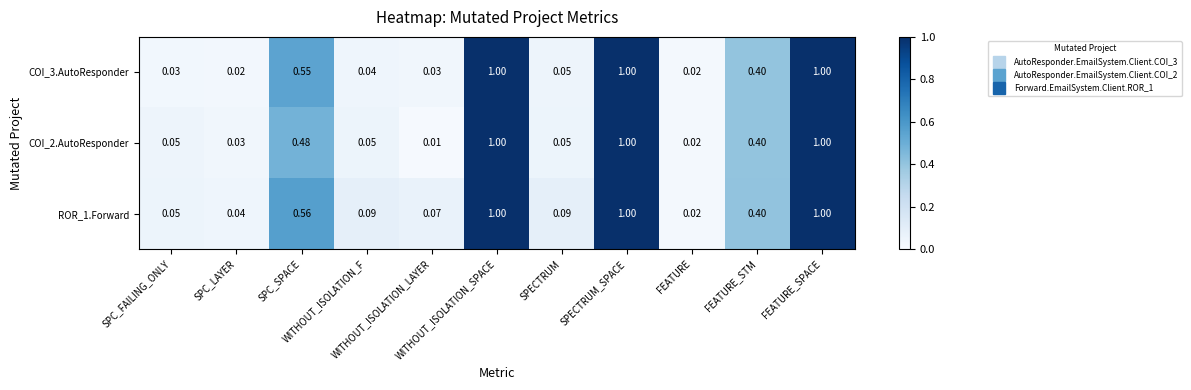

Which series has the largest total across all categories?

ROR_1.Forward